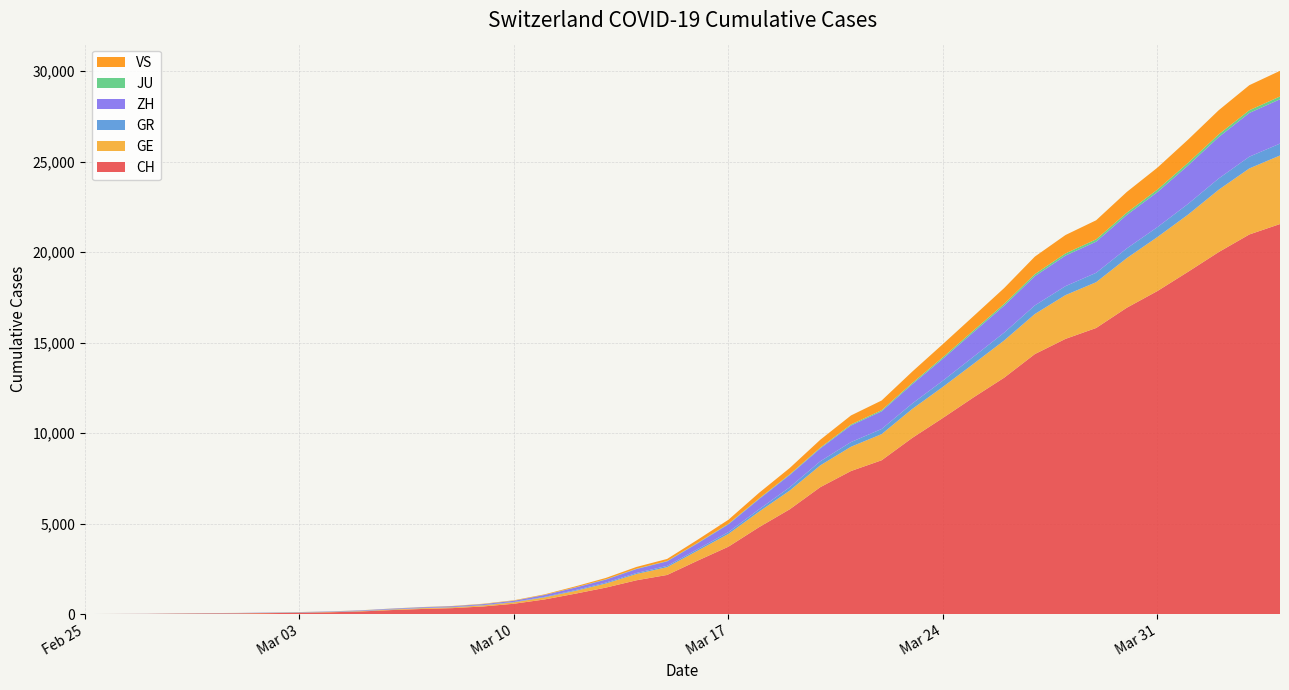

Reading right to left, list all the values displayed in this chart.

CH: 21554	20978	20005	18915	17852	16928	15809	15207	14367	13064	11975	10838	9735	8498	7904	7014	5788	4801	3722	2954	2160	1866	1461	1124	806	569	419	327	280	219	142	97	69	50	36	30	20	8	4	0
GE: 3788	3650	3445	3160	2984	2743	2530	2419	2215	2057	1856	1717	1600	1445	1342	1204	1035	857	705	551	430	347	225	154	113	79	60	45	43	30	20	16	14	11	10	9	5	1	1	0
GR: 657	649	622	592	547	535	519	495	474	433	393	343	300	284	258	226	182	128	101	84	71	56	53	43	31	22	18	18	17	16	14	12	9	9	6	6	6	2	2	0
ZH: 2450	2417	2289	2125	1936	1848	1722	1690	1616	1489	1357	1213	1067	978	919	711	679	568	429	326	250	218	163	140	101	62	49	40	34	29	23	15	13	10	7	6	2	2	0	0
JU: 154	149	149	145	140	128	127	119	114	100	92	82	69	61	54	44	36	32	29	25	19	18	17	12	7	7	7	5	5	4	4	2	2	1	1	1	1	1	0	0
VS: 1418	1385	1334	1282	1211	1144	1055	1017	968	874	793	728	628	535	498	436	349	312	225	172	115	98	76	53	30	22	17	12	7	6	5	4	3	3	2	1	1	0	0	0